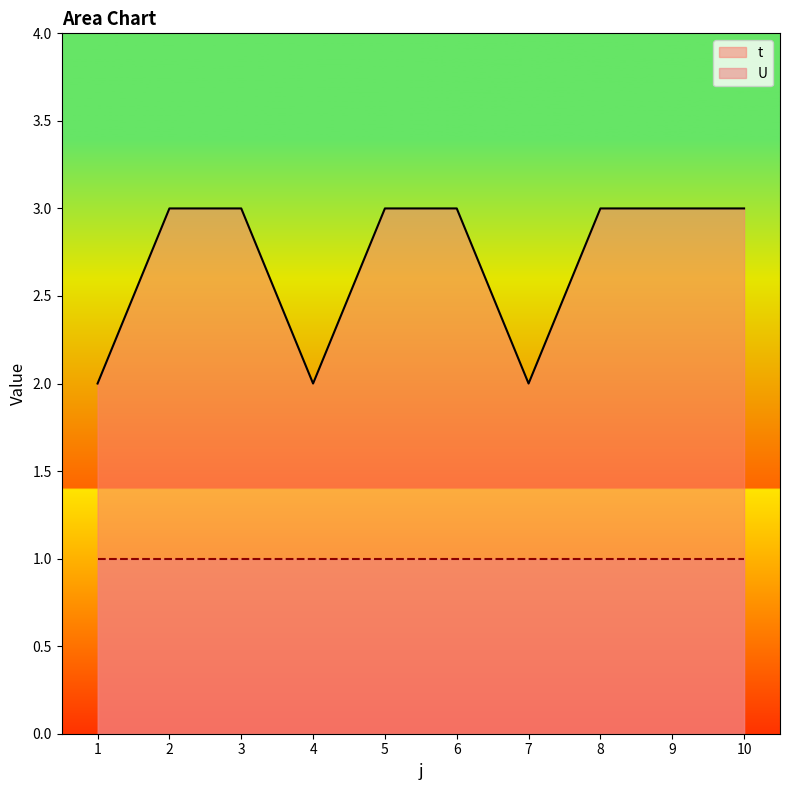

The value at 7 is 1. True or false?

False